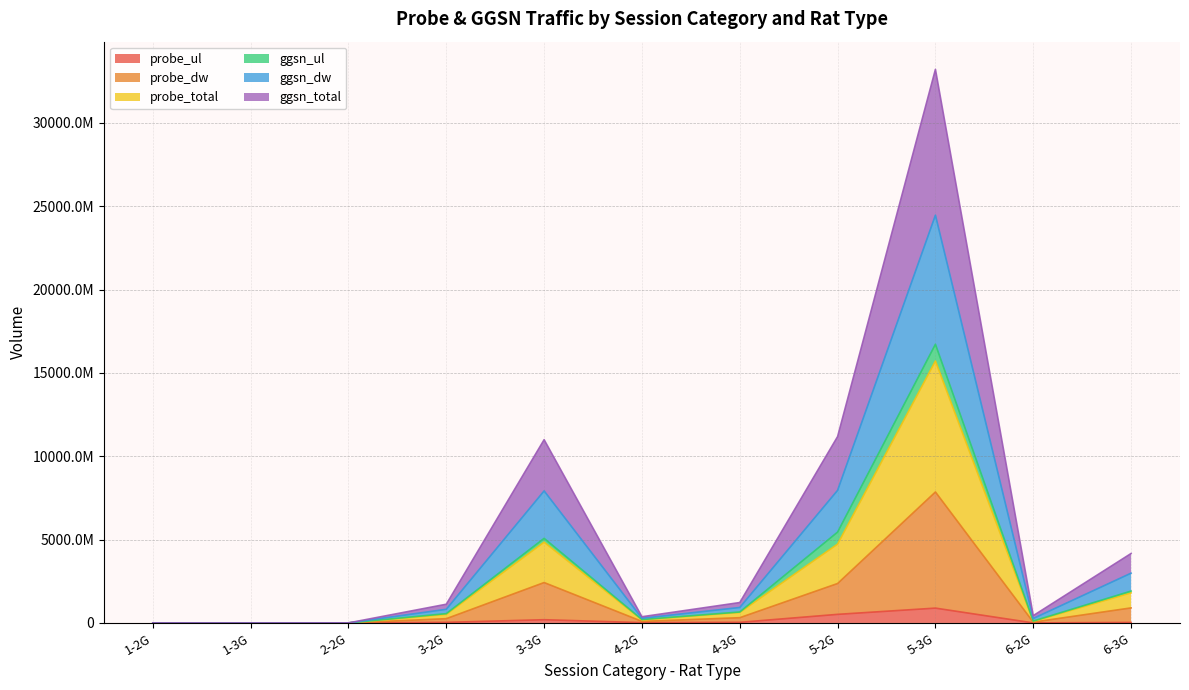

In probe_dw, how many points are higher than both neighbors (excluding endpoints)?

2